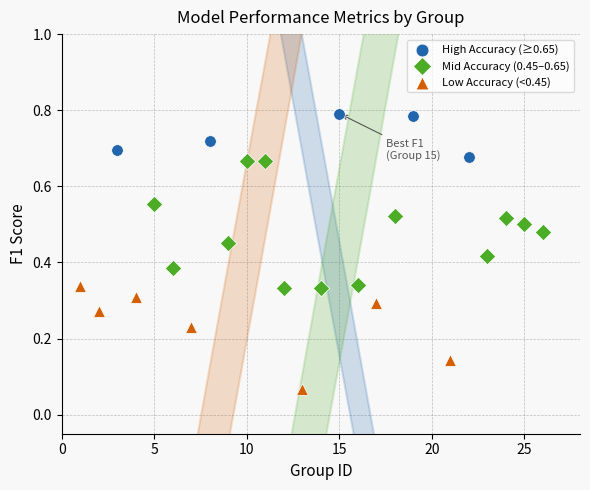

Which series has the widest spread of Y values?

Mid Accuracy (0.45–0.65)